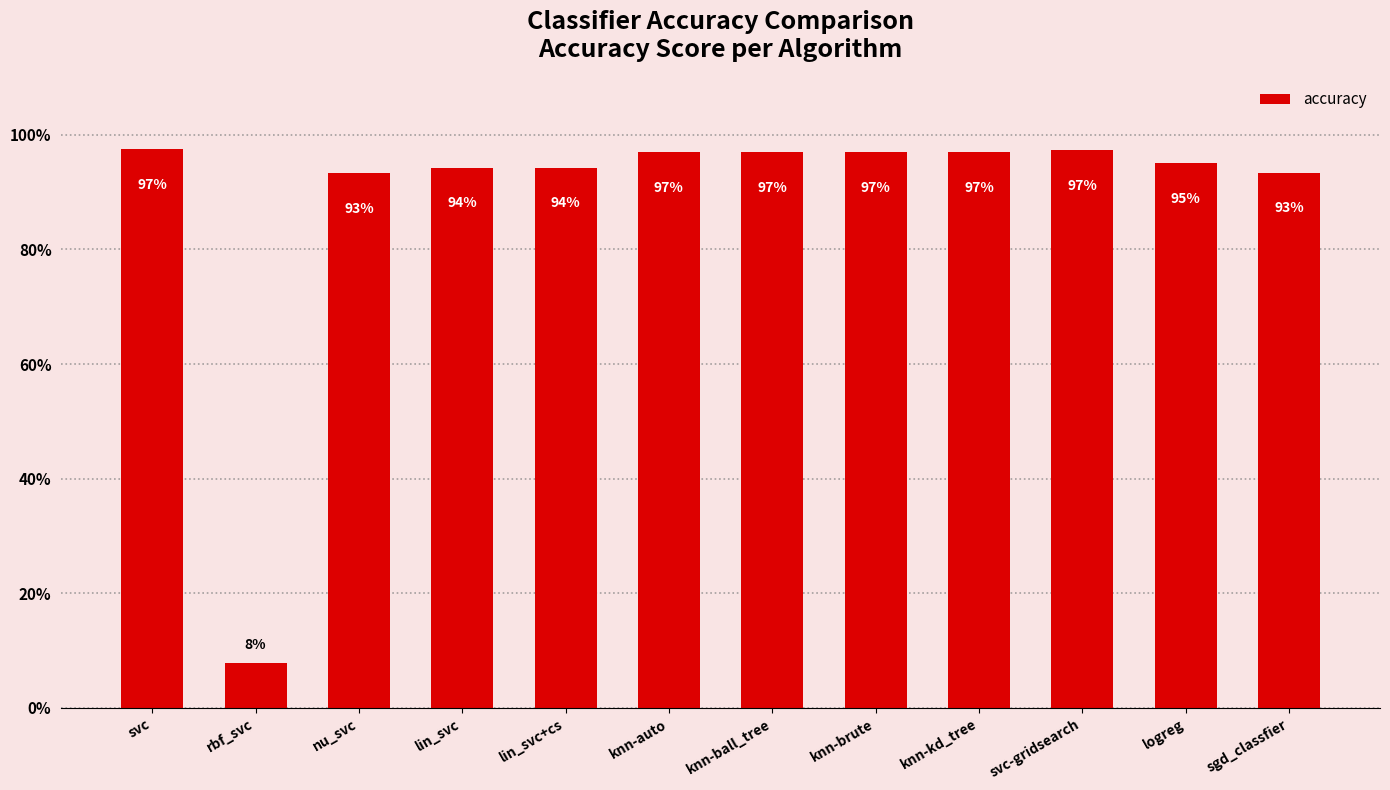

Reading right to left, transcribe all the data shown in this chart.

0.9	1.0	1.0	1.0	1.0	1.0	1.0	0.9	0.9	0.9	0.1	1.0